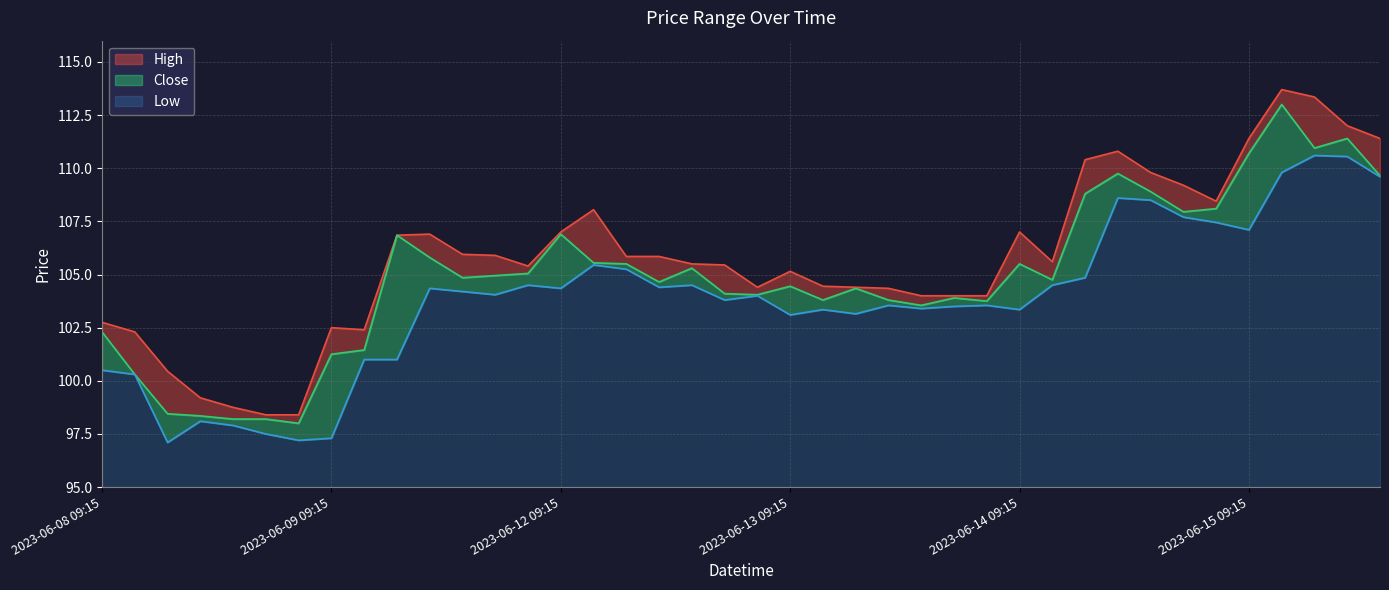

The value of Low at 2023-06-08 14:15 is 97.5. True or false?

True